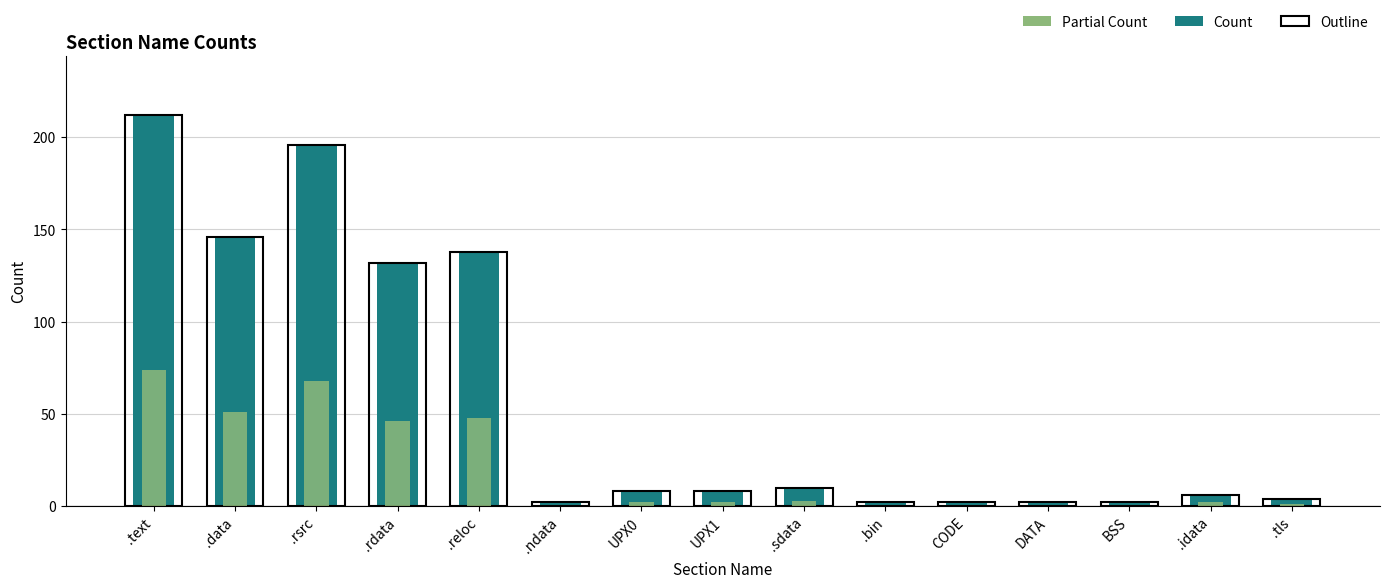

How many data points does each series have?

15